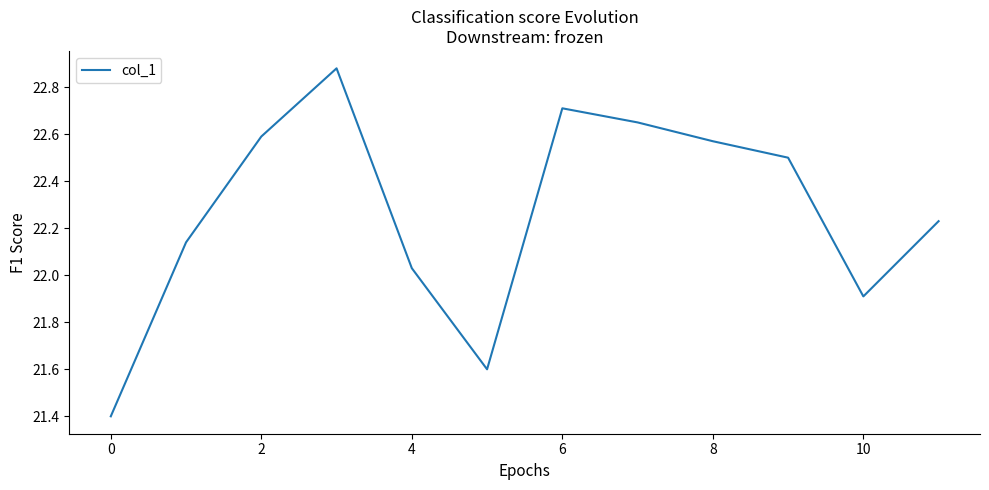

What is the smallest value displayed?

21.4